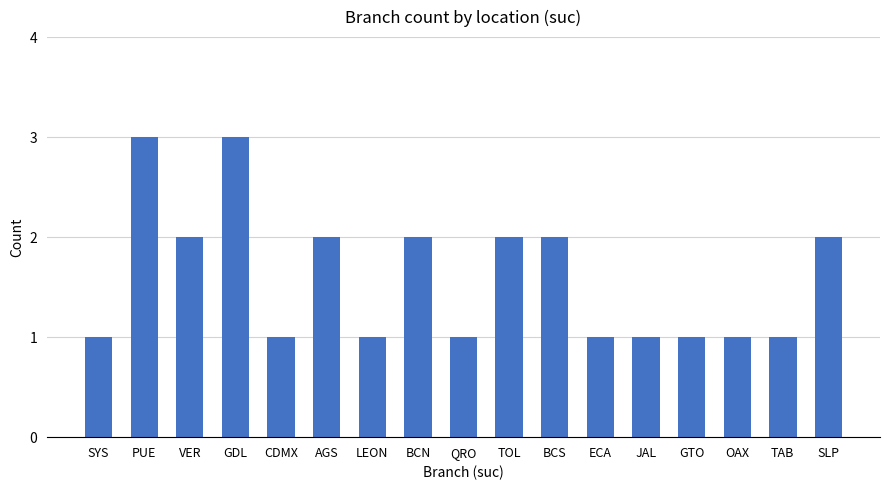

What is the sum of all values?

27